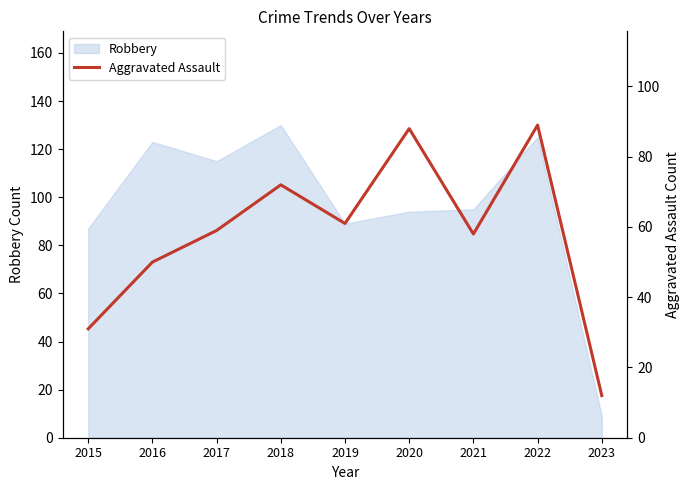

True or false: the data shows 89 at 2022.

True